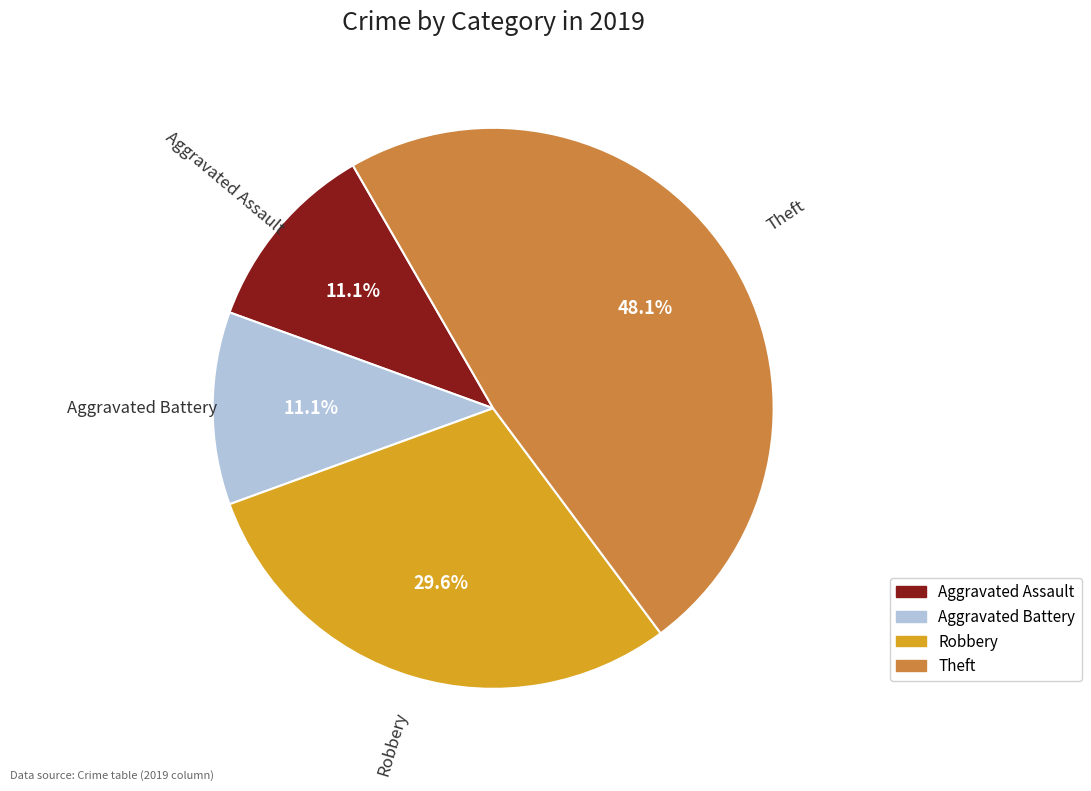

Combined, do Theft and Aggravated Battery account for over 50%?

Yes